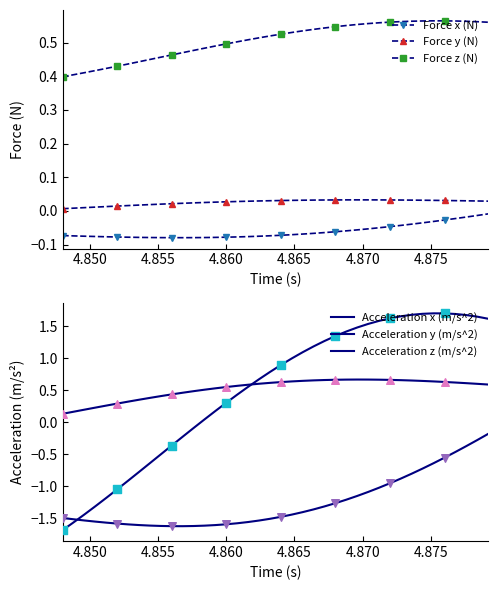

True or false: Force y (N) and Force x (N) intersect in this chart.

False